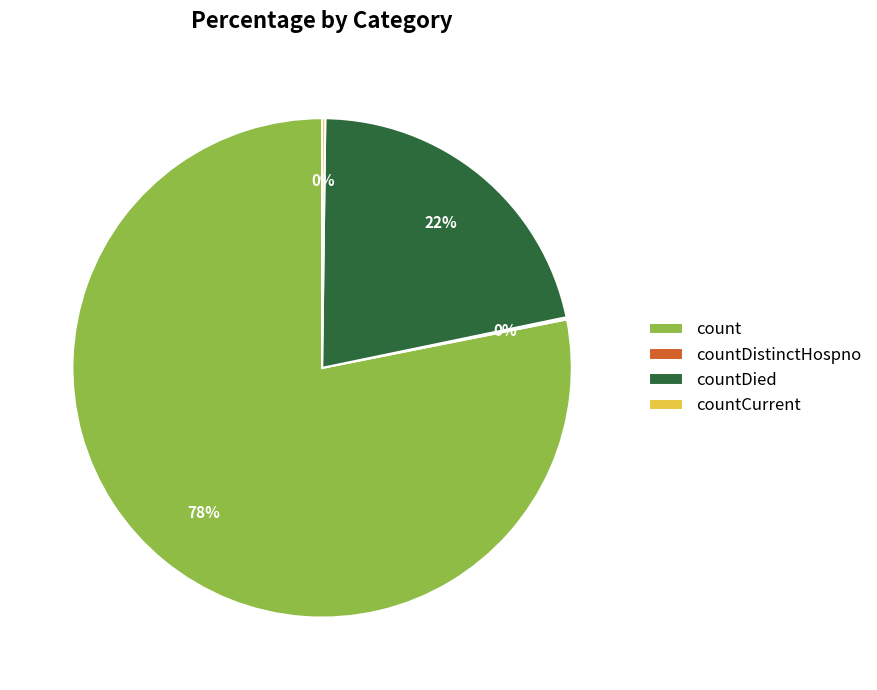

Which slice is the largest?

count